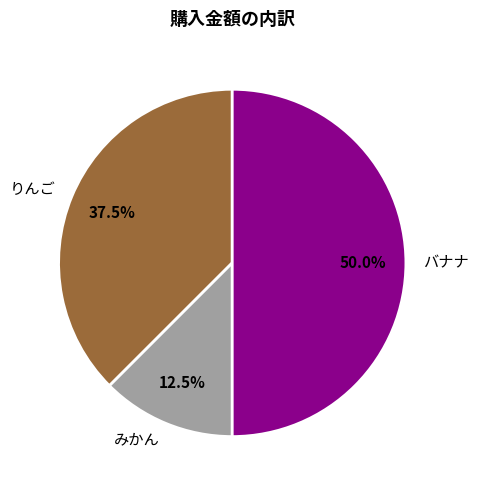

True or false: みかん accounts for 4% of the total.

False